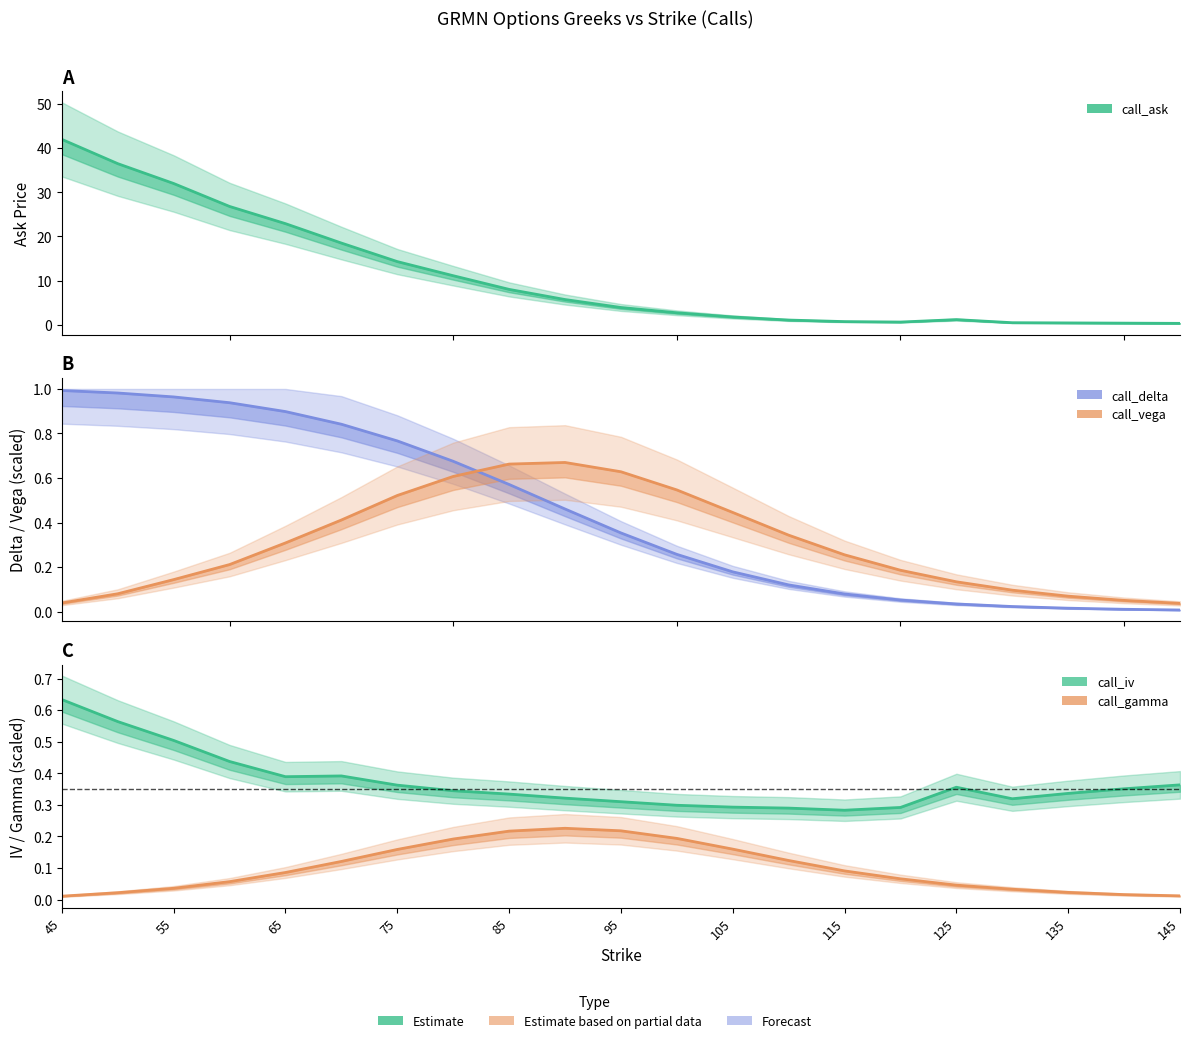

Between 60 and 130, which is larger?

60